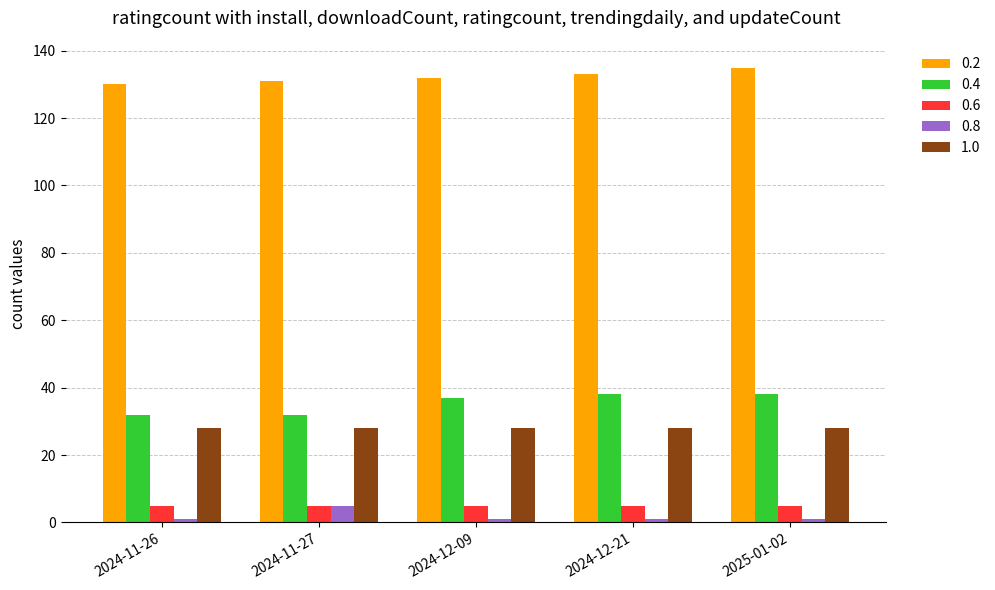

Reading right to left, list all the values displayed in this chart.

0.2: 2025-01-02=135	2024-12-21=133	2024-12-09=132	2024-11-27=131	2024-11-26=130
0.4: 2025-01-02=38	2024-12-21=38	2024-12-09=37	2024-11-27=32	2024-11-26=32
0.6: 2025-01-02=5	2024-12-21=5	2024-12-09=5	2024-11-27=5	2024-11-26=5
0.8: 2025-01-02=1	2024-12-21=1	2024-12-09=1	2024-11-27=5	2024-11-26=1
1.0: 2025-01-02=28	2024-12-21=28	2024-12-09=28	2024-11-27=28	2024-11-26=28